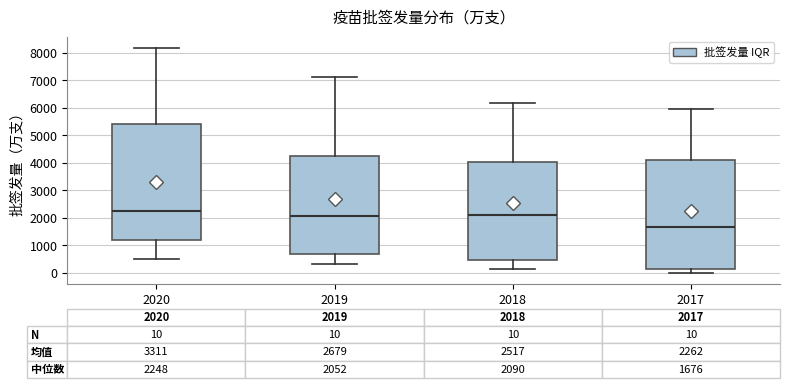

Which box is the tallest, from its lower edge to its upper edge?

2020